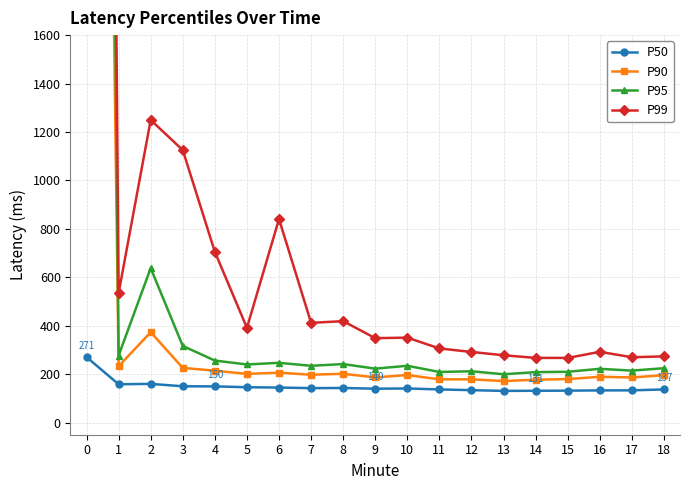

Reading left to right, transcribe all the data shown in this chart.

P50: 0=270.7	1=158.3	2=160.0	3=150.0	4=149.6	5=146.1	6=144.8	7=142.3	8=143.0	9=140.0	10=141.0	11=137.0	12=134.0	13=131.0	14=131.5	15=132.0	16=133.0	17=133.3	18=137.0
P90: 0=9956.1	1=232.7	2=373.4	3=225.8	4=214.4	5=201.0	6=206.4	7=197.7	8=201.7	9=186.6	10=196.5	11=178.7	12=178.6	13=171.6	14=177.0	15=179.8	16=189.2	17=186.4	18=195.9
P95: 0=13557.2	1=277.0	2=637.9	3=316.6	4=256.1	5=240.0	6=246.9	7=234.5	8=241.8	9=222.8	10=234.7	11=209.1	12=212.0	13=199.6	14=208.5	15=209.8	16=222.1	17=214.7	18=224.7
P99: 0=16329.5	1=535.0	2=1249.6	3=1125.1	4=705.1	5=391.3	6=840.5	7=412.1	8=418.9	9=348.7	10=350.8	11=306.2	12=291.7	13=278.1	14=267.2	15=267.1	16=292.3	17=270.0	18=273.5